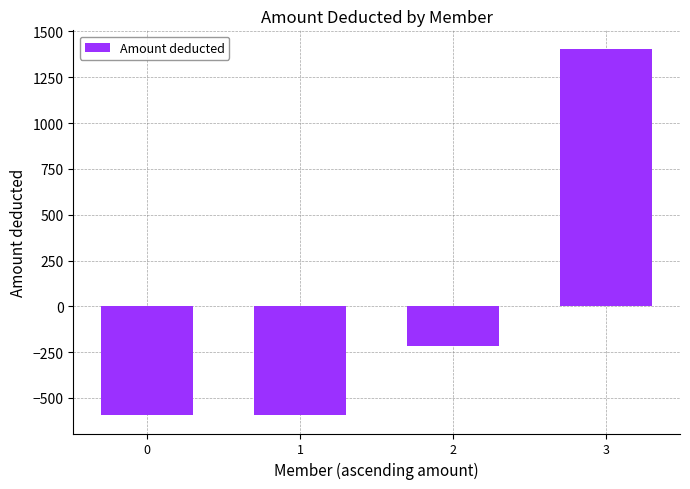

What is the difference between the maximum and second lowest values?

2000.0